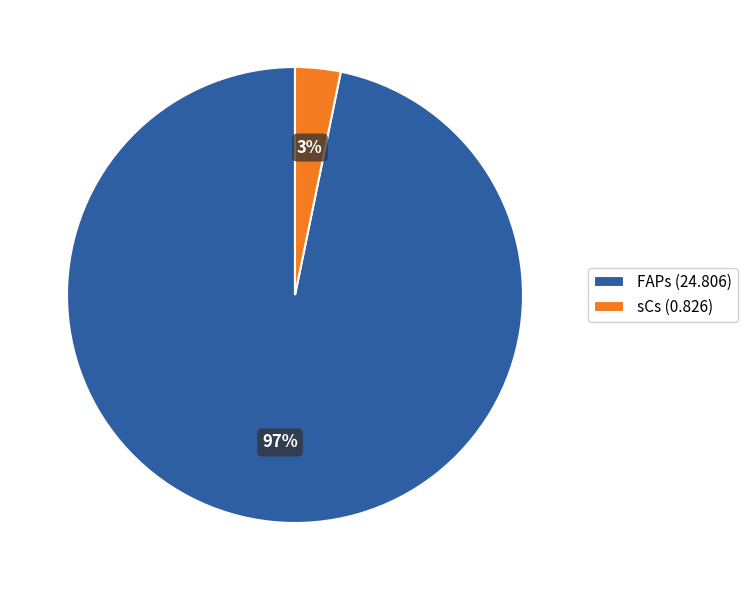

How many segments does this pie chart have?

2